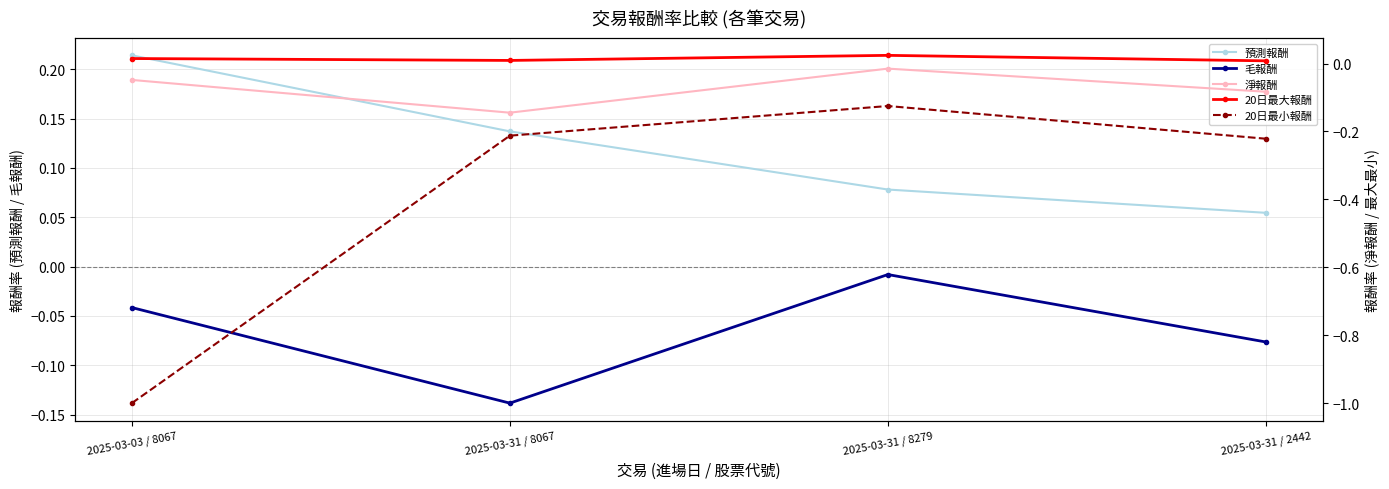

List the labels in order of 毛報酬 value, largest first.

2025-03-31 / 8279, 2025-03-03 / 8067, 2025-03-31 / 2442, 2025-03-31 / 8067